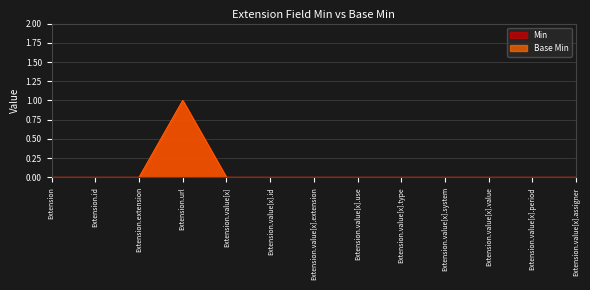

Reading left to right, transcribe all the data shown in this chart.

Min: 0	0	0	1	0	0	0	0	0	0	0	0	0
Base Min: 0	0	0	1	0	0	0	0	0	0	0	0	0